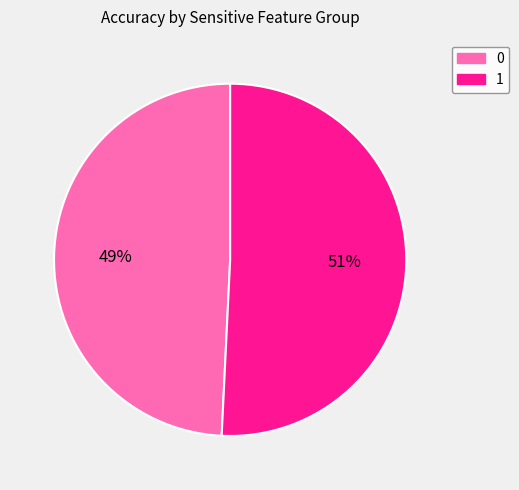

To the nearest percent, what is the difference between the 1 and 0 slice percentages?

2%